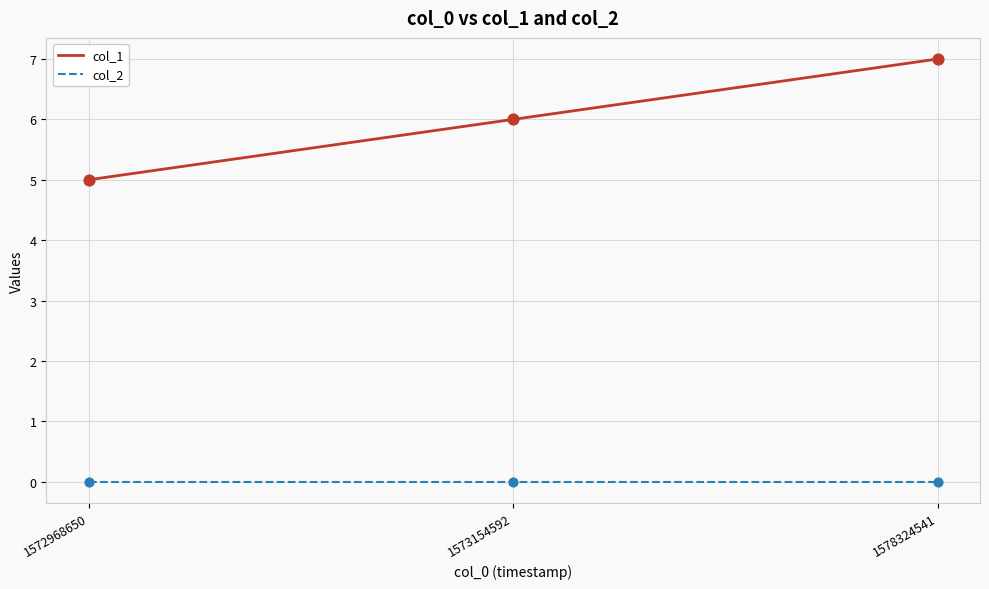

What is the spread (max minus min) of values at 1578324541?

7